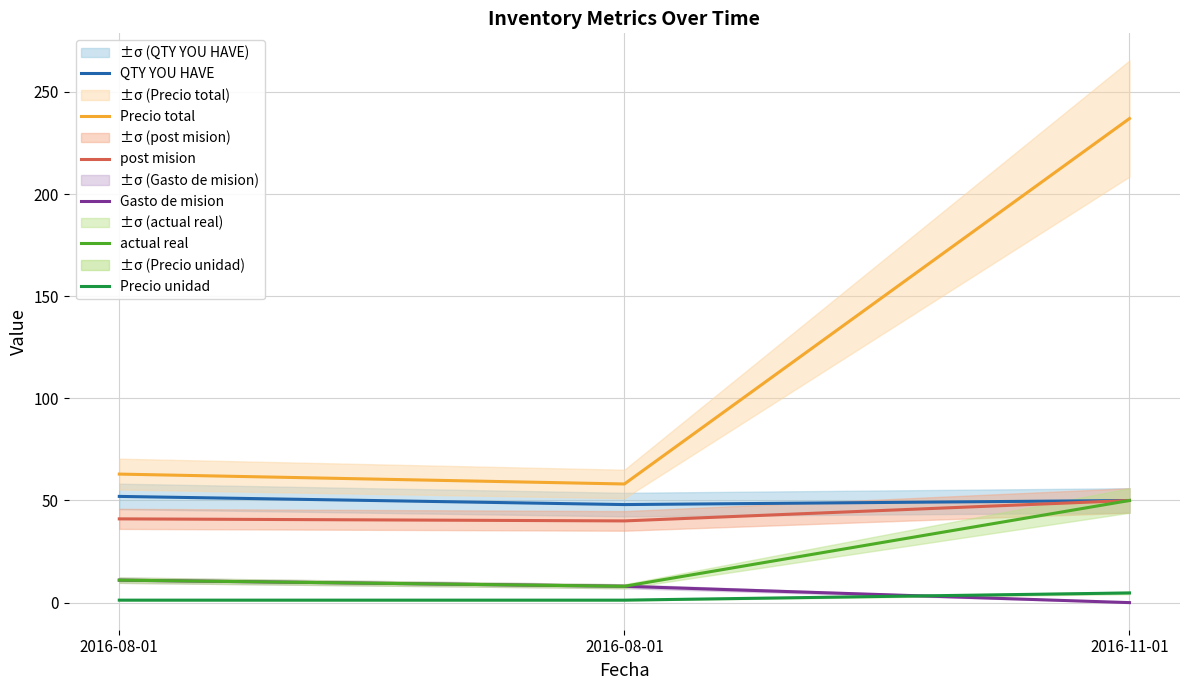

How many data points in post mision are less than 41?

1